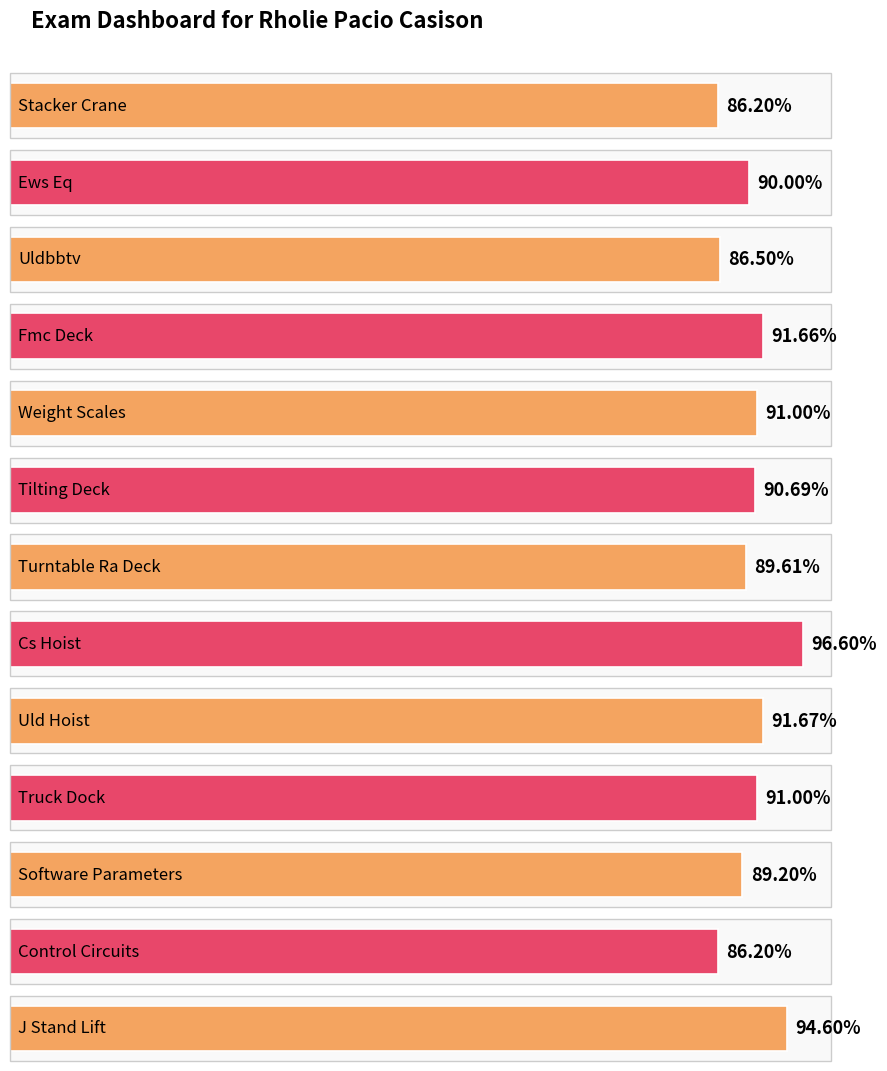

At which label is the value closest to 0?

Stacker Crane